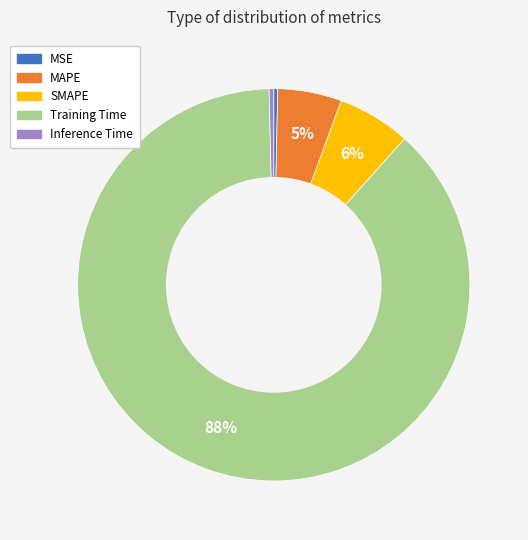

Is Training Time the majority of the pie?

Yes